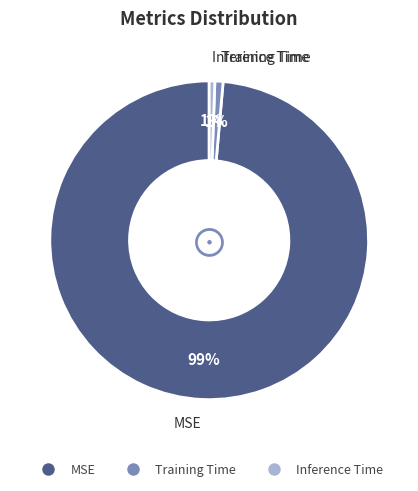

To the nearest percent, what percentage of the pie is Inference Time?

1%